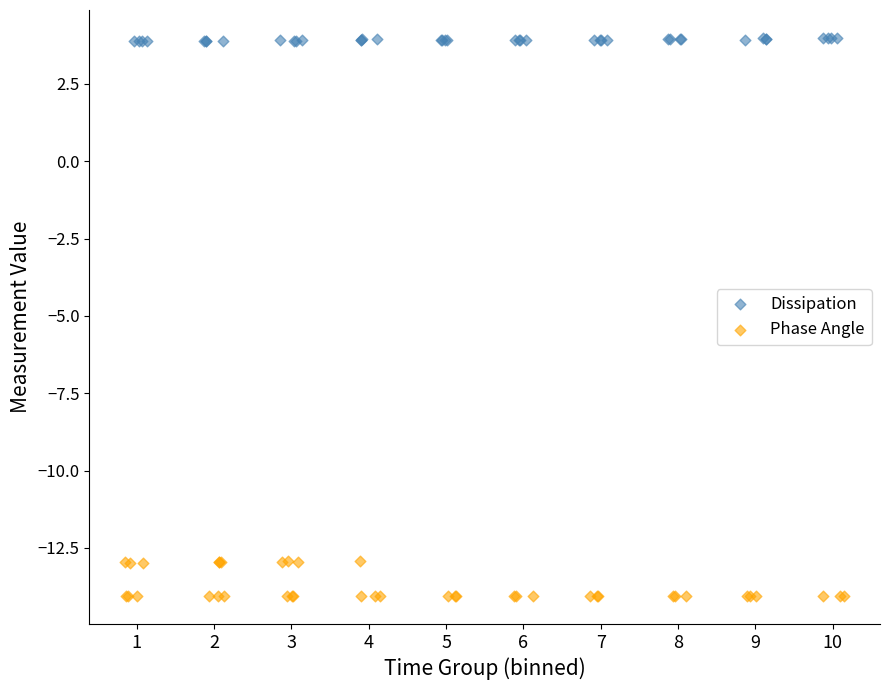

What are all the series names shown in the legend?

Dissipation, Phase Angle